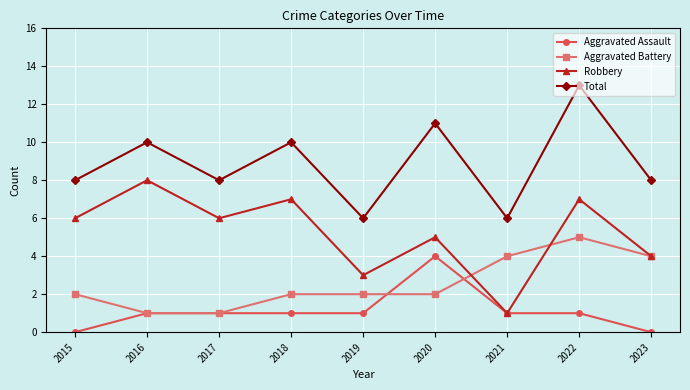

Which category has the highest value in the Aggravated Assault series?

2020